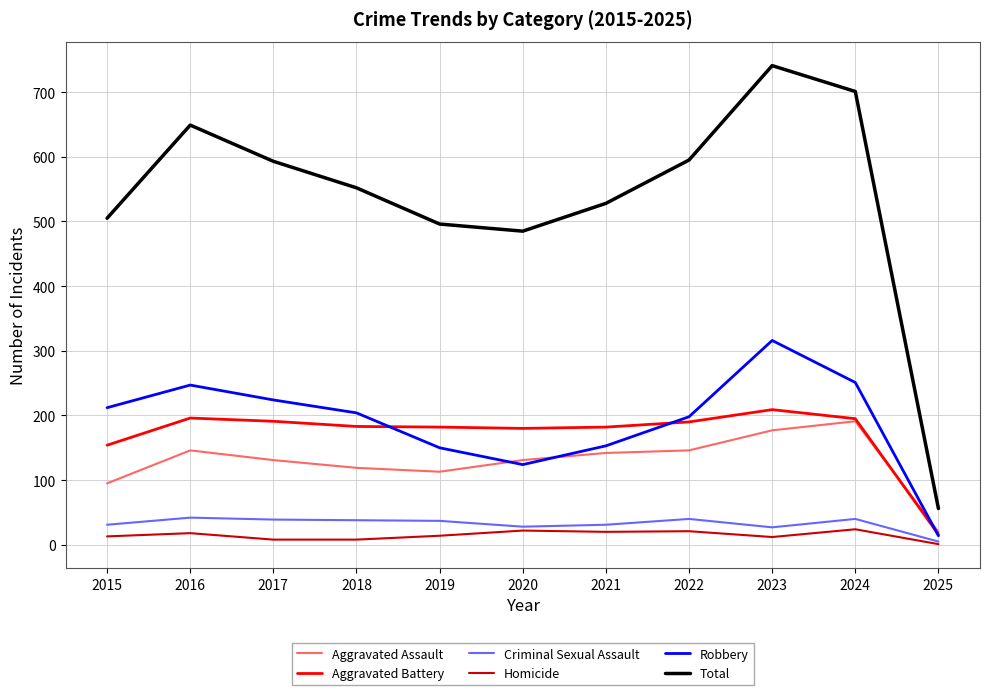

At which label is Total closest to 398?

2020